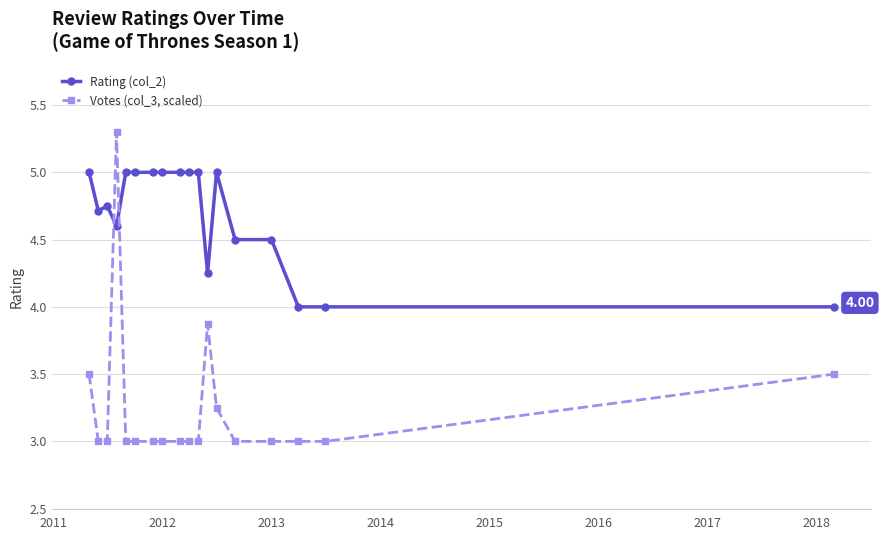

List the series in order of their peak value, lowest first.

Rating (col_2), Votes (col_3, scaled)